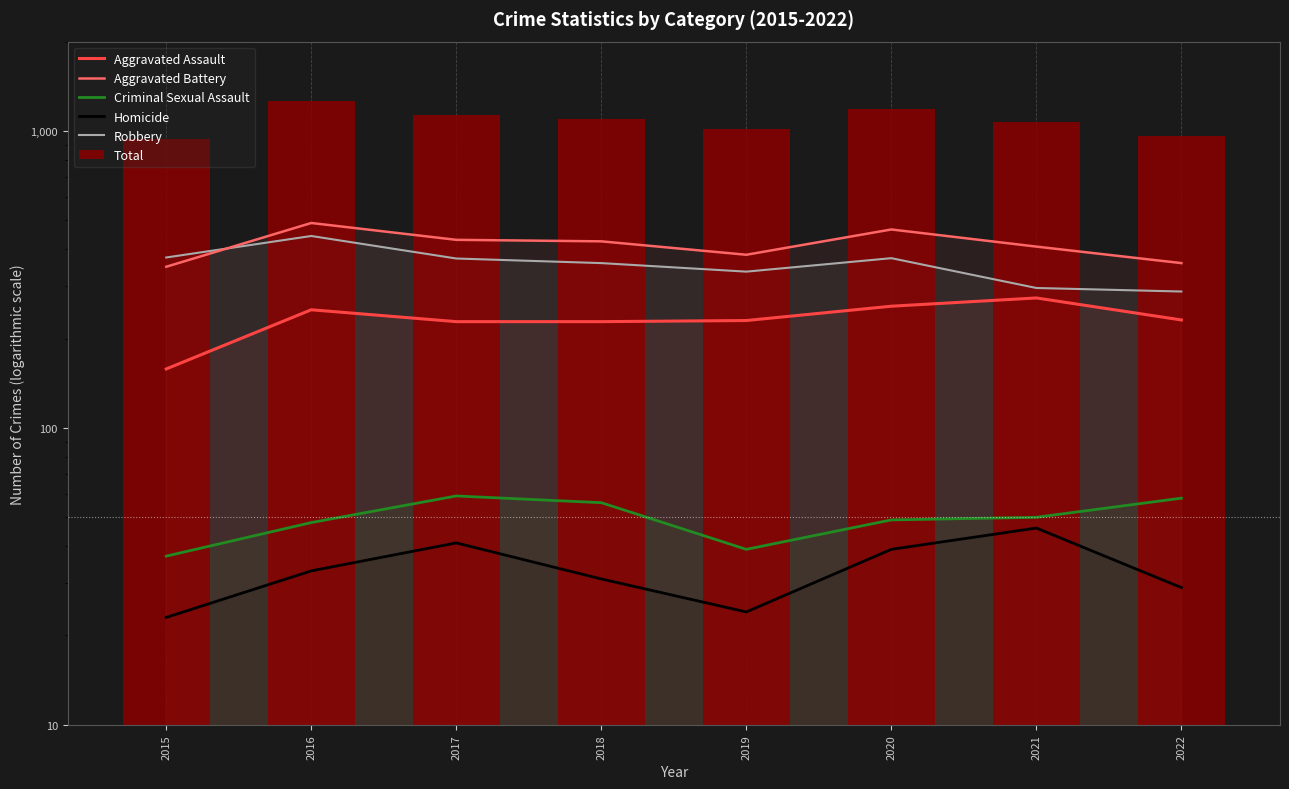

Which has a higher value, 2020 or 2021?

2021